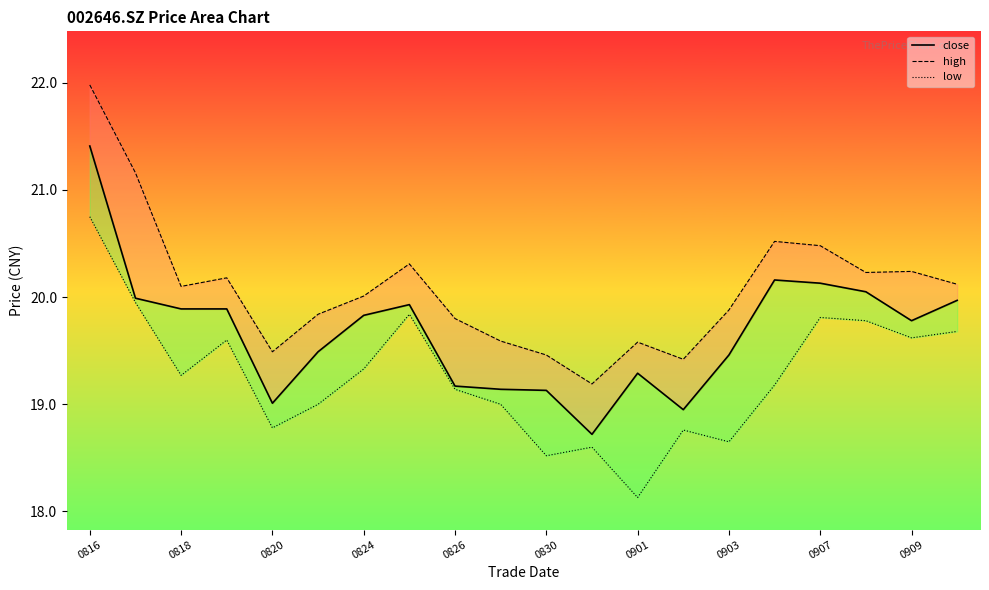

How many values in the low series exceed 19?

12